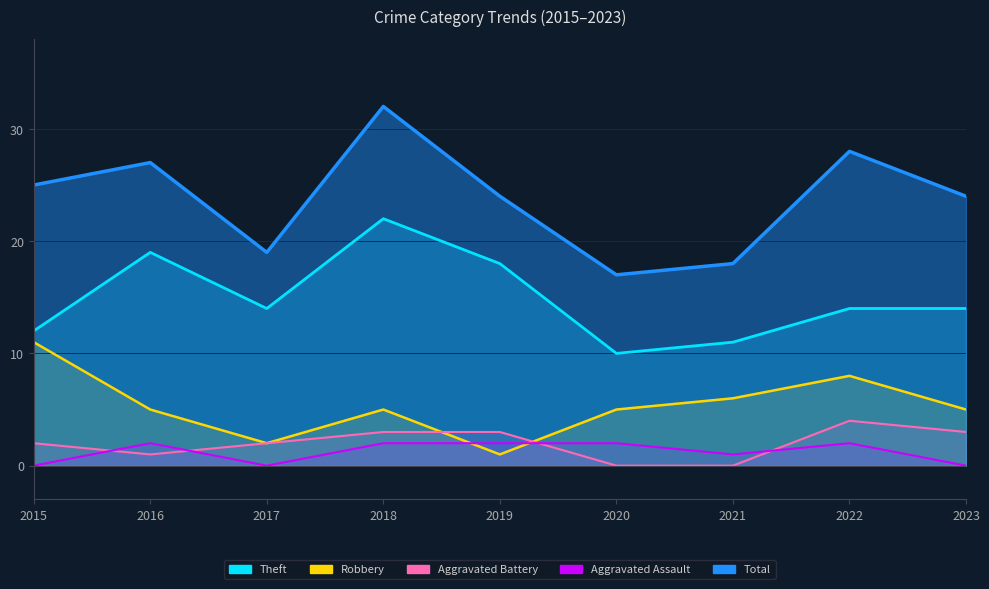

The value of Aggravated Battery at 2016 is 2. True or false?

False